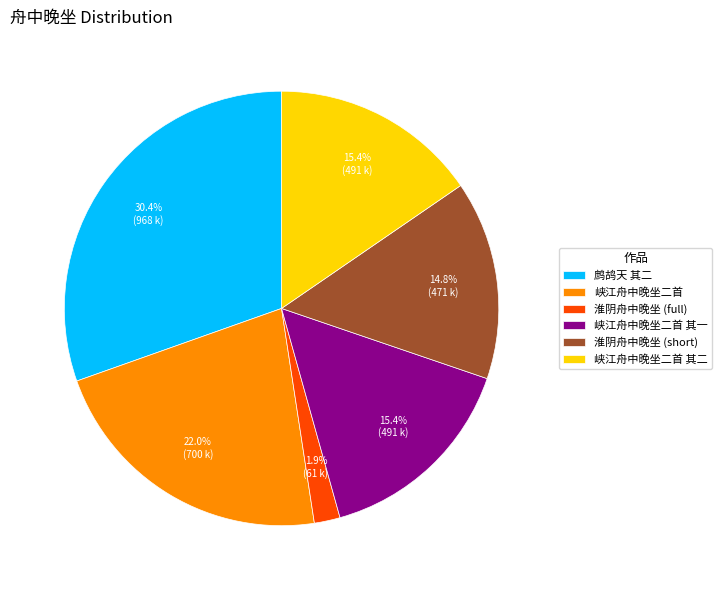

Which category has the smallest portion of the pie?

淮阴舟中晚坐 (full)